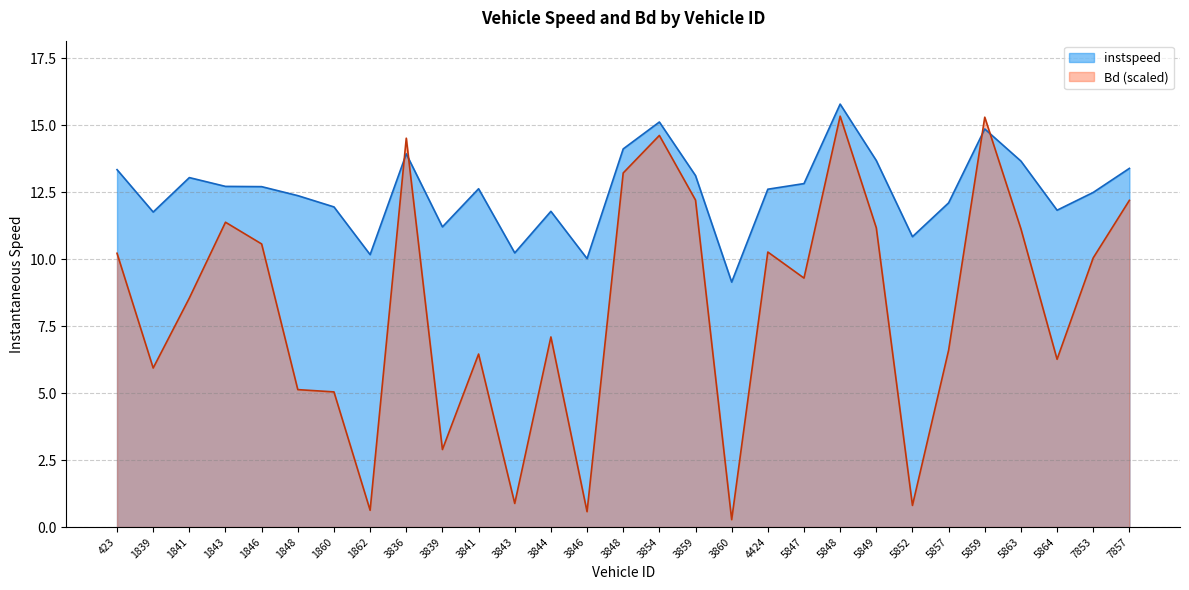

Reading right to left, what are all the values shown in this chart?

instspeed: 13.4	12.5	11.8	13.7	14.9	12.1	10.8	13.7	15.8	12.8	12.6	9.1	13.1	15.1	14.1	10.0	11.8	10.2	12.6	11.2	13.9	10.2	11.9	12.4	12.7	12.7	13.0	11.8	13.3
Bd: 12.2	10.0	6.3	11.1	15.3	6.6	0.8	11.2	15.3	9.3	10.3	0.3	12.2	14.6	13.2	0.6	7.1	0.9	6.5	2.9	14.5	0.6	5.0	5.1	10.6	11.4	8.5	5.9	10.2